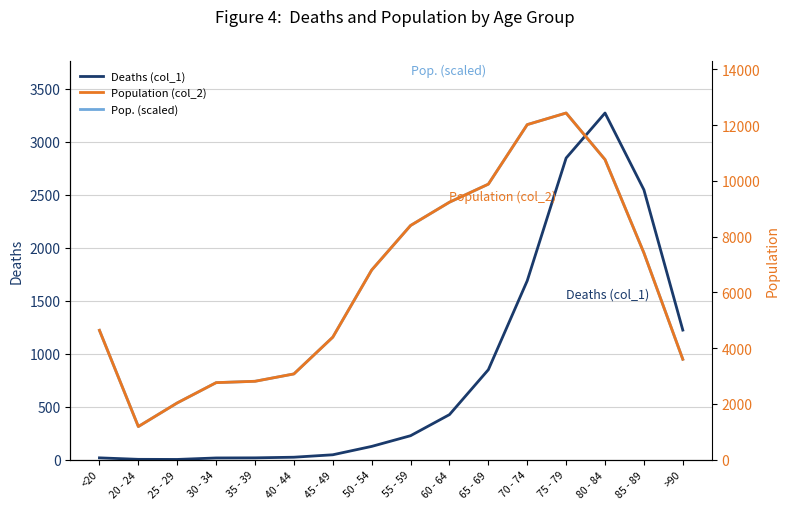

What is the difference between the Population (col_2) values at 30 - 34 and <20?

1876.0